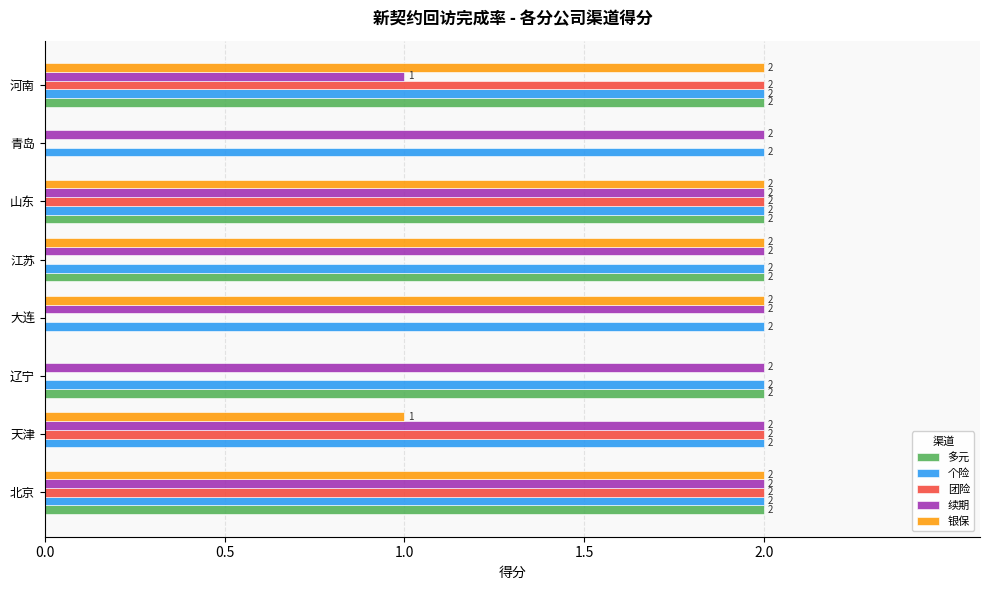

The 团险 series shows 2 at 北京. True or false?

True